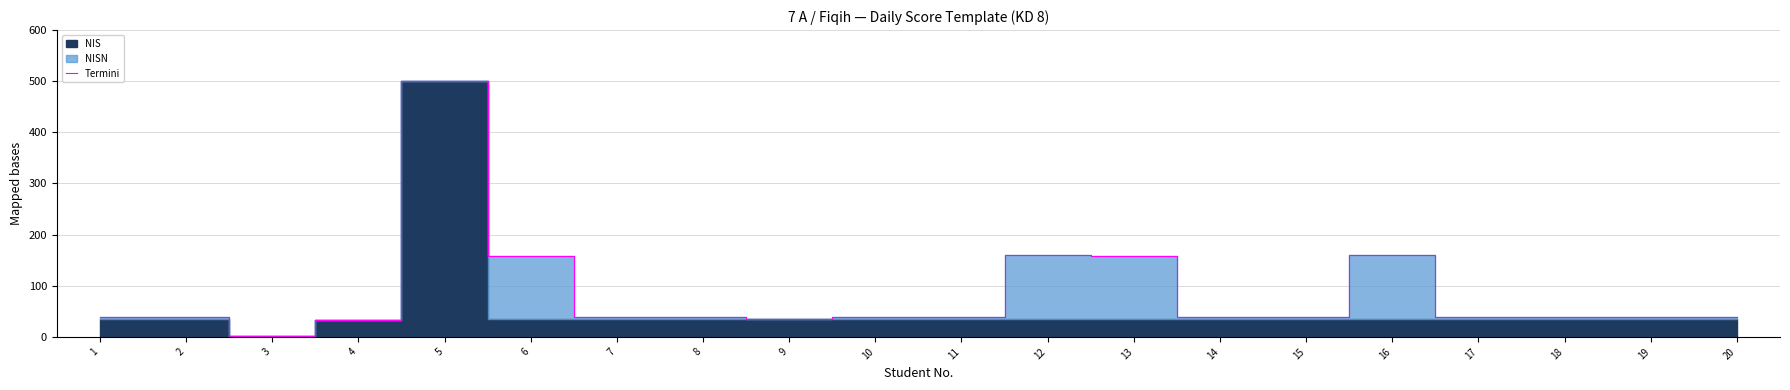

What is the greatest value displayed?

500.0